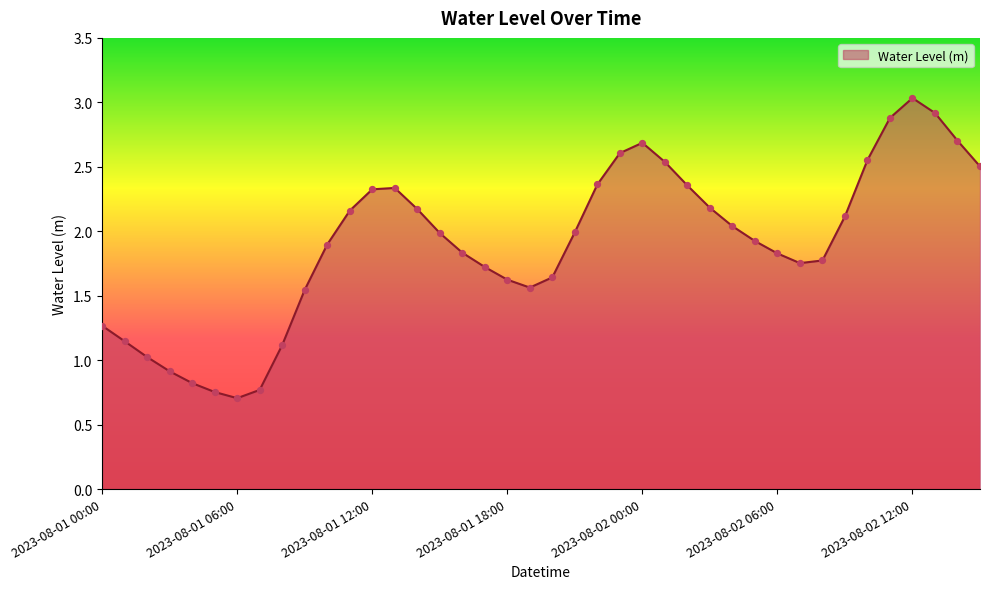

What is the minimum value shown in the chart?

0.7